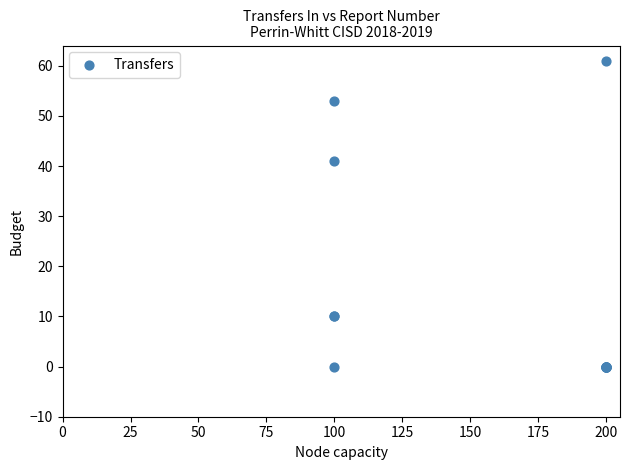

What Y value in the scatter plot is closest to 30?

41